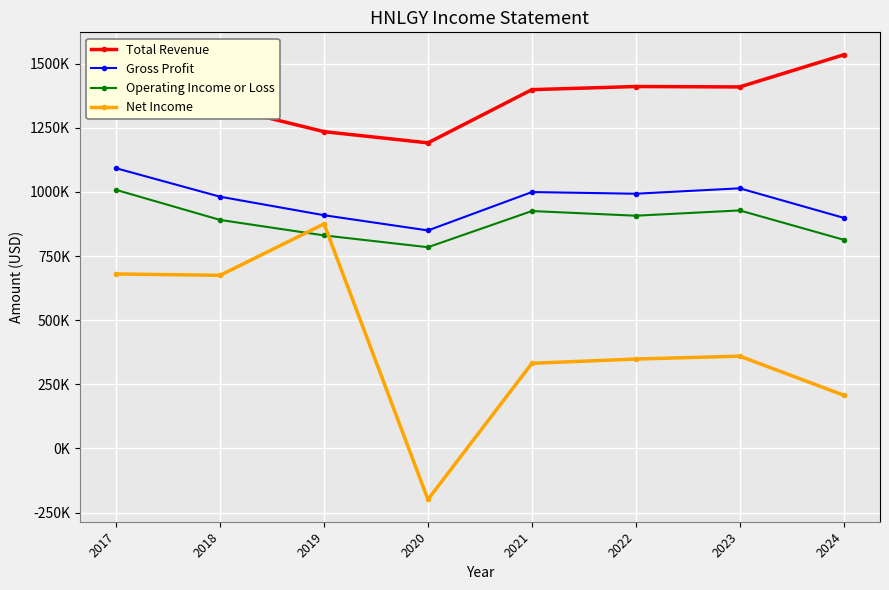

Is it true that Total Revenue equals 1534200 at 2024?

True